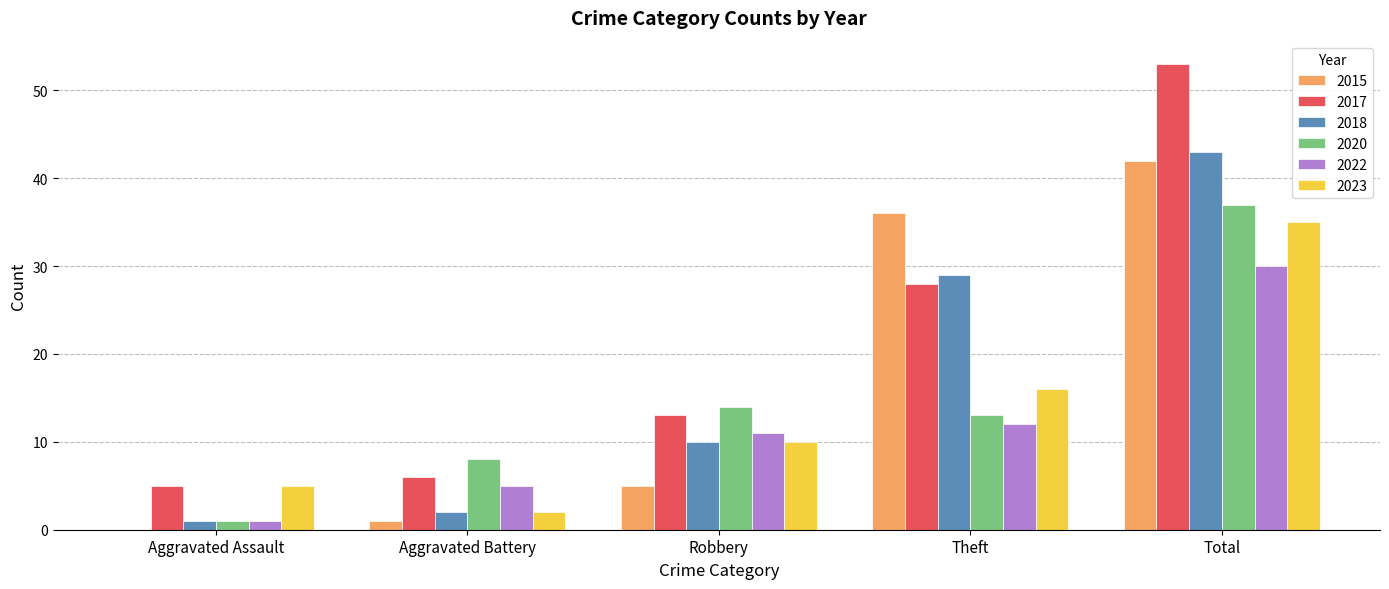

What is the greatest value displayed?

53